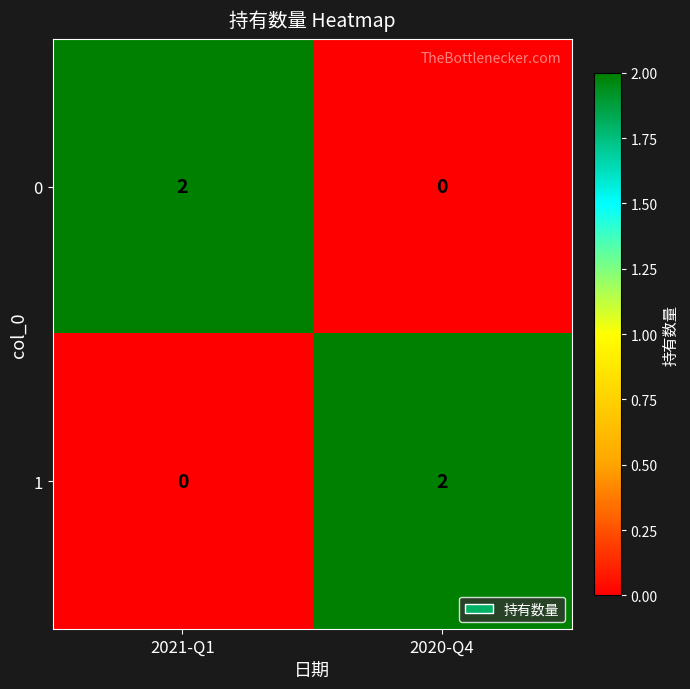

Is the value of 1 at 2020-Q4 greater than the value of 0 at 2020-Q4?

Yes